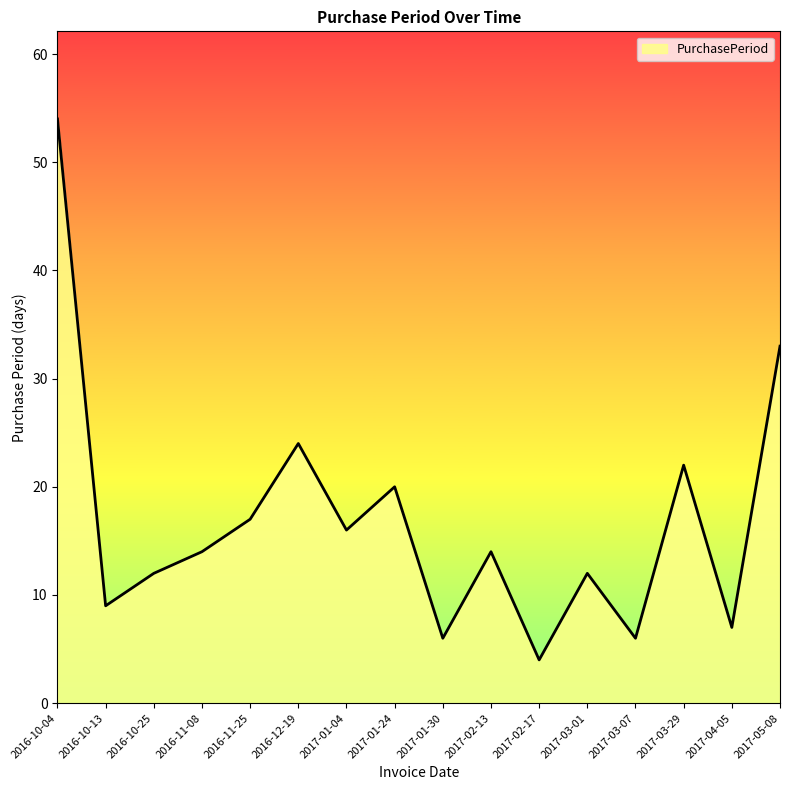

What is the sum of the values at 2016-11-25 and 2017-04-05?

24